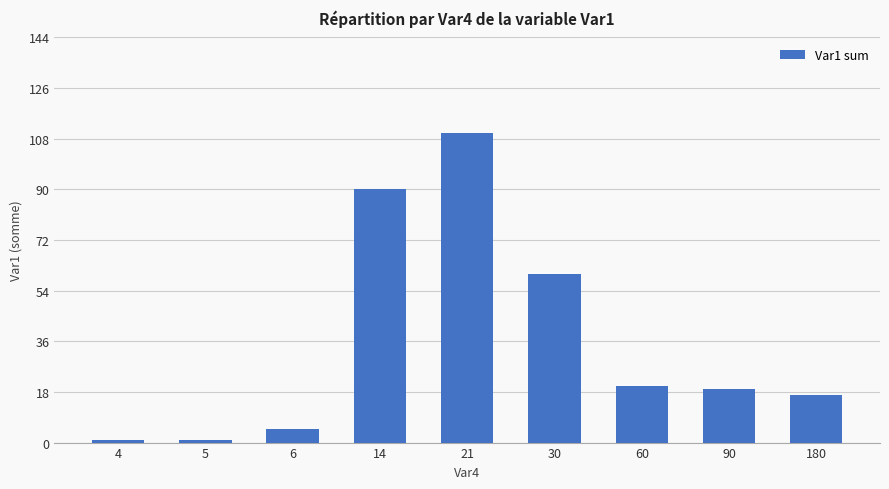

Approximately how many times larger is the value at 180 compared to 4?

17.0